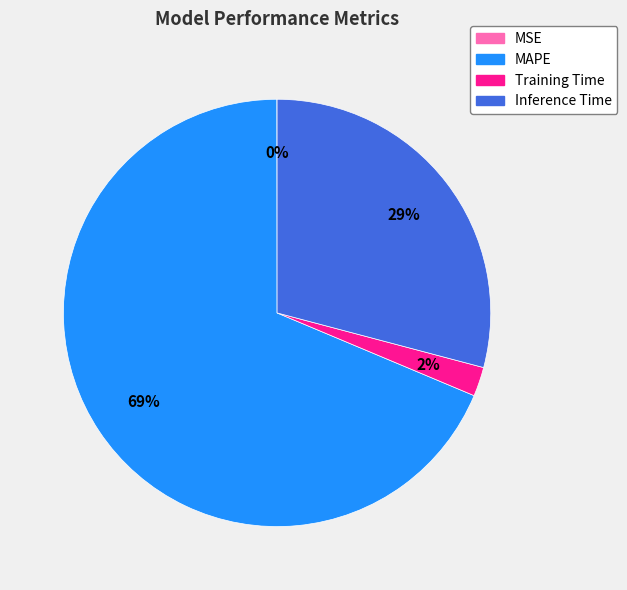

The Training Time slice represents 2% of the pie. True or false?

True